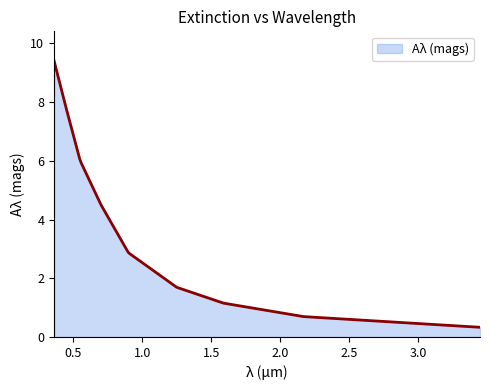

What is the difference between the maximum and minimum values?

9.1